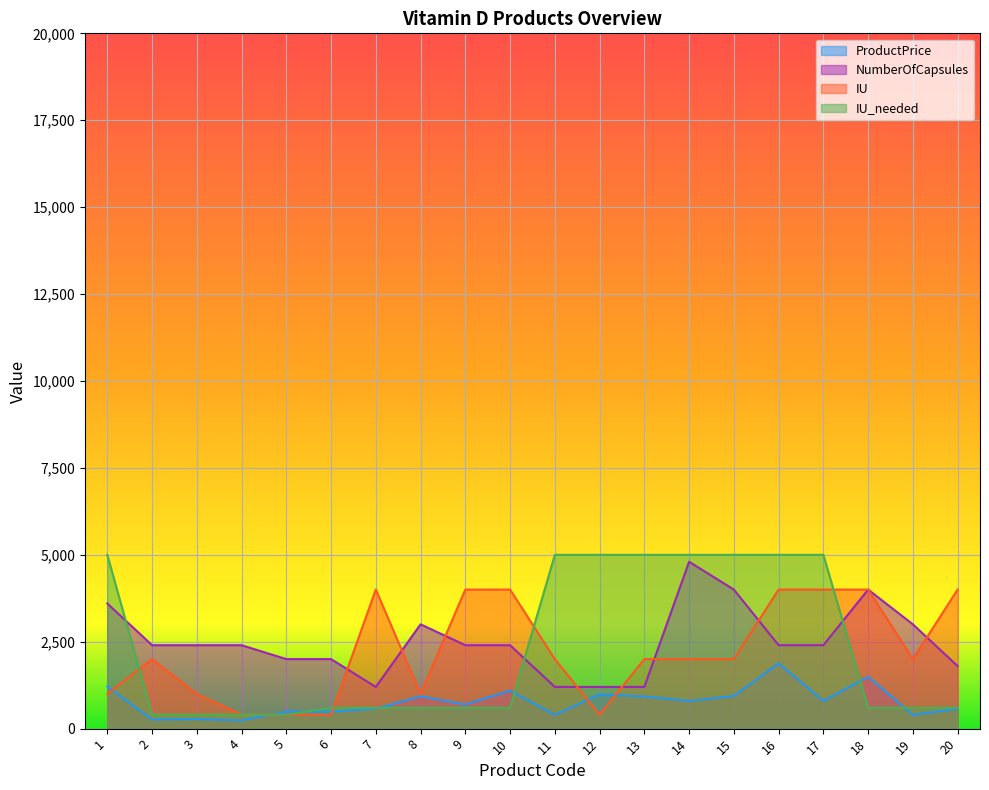

Reading right to left, extract all data points from this chart.

ProductPrice: 575.0	395.0	1495.0	795.0	1880.0	940.0	795.0	925.0	989.0	395.0	1095.0	695.0	930.0	575.0	489.0	489.0	239.0	275.0	263.0	1215.0
NumberOfCapsules: 1800.0	3000.0	4000.0	2400.0	2400.0	4000.0	4800.0	1200.0	1200.0	1200.0	2400.0	2400.0	3000.0	1200.0	2000.0	2000.0	2400.0	2400.0	2400.0	3600.0
IU: 4000.0	2000.0	4000.0	4000.0	4000.0	2000.0	2000.0	2000.0	400.0	2000.0	4000.0	4000.0	1000.0	4000.0	400.0	400.0	400.0	1000.0	2000.0	1000.0
IU_needed: 600.0	600.0	600.0	5000.0	5000.0	5000.0	5000.0	5000.0	5000.0	5000.0	600.0	600.0	600.0	600.0	600.0	400.0	400.0	400.0	400.0	5000.0